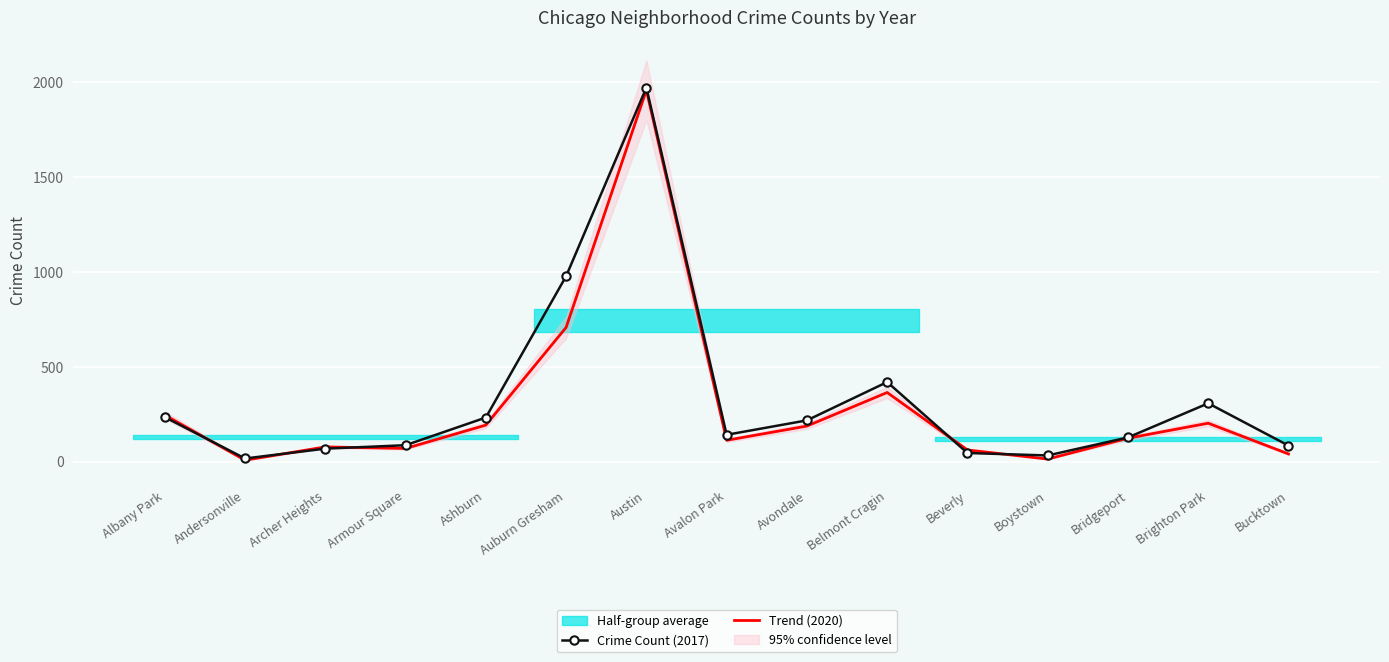

What is the average value of the Crime Count (2017) series?

331